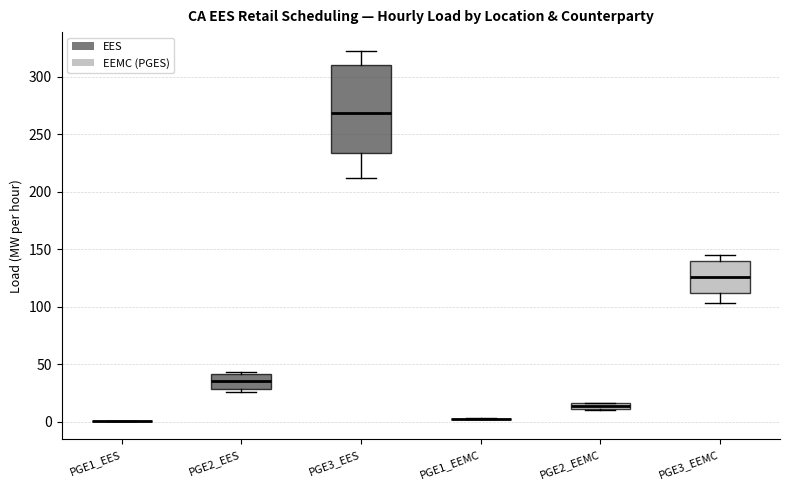

Comparing the boxes themselves (not the whiskers), which one is the tallest?

PGE3_EES